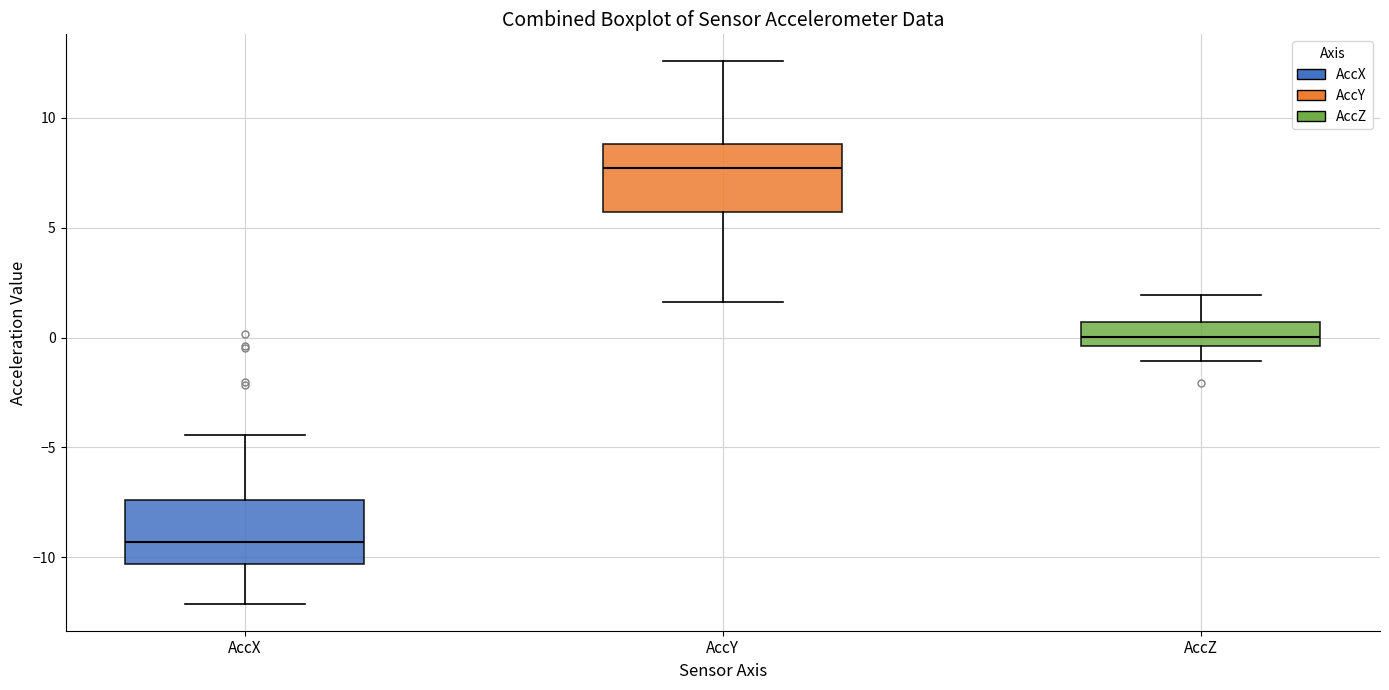

Where does the lower whisker of the box for AccY end on the y-axis? The values are not printed on the chart, so give them approximately, as read against the axis.

1.5